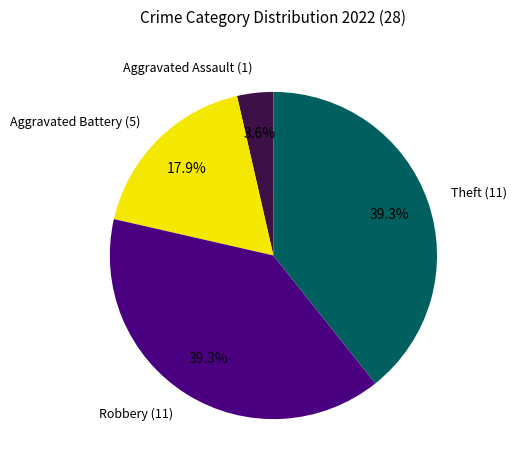

Is there any slice that represents more than half of the pie?

No